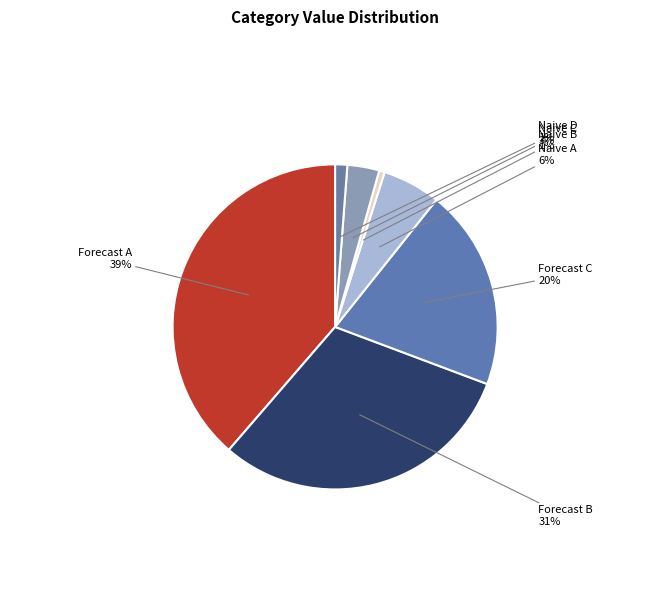

Count the number of slices in the pie.

7